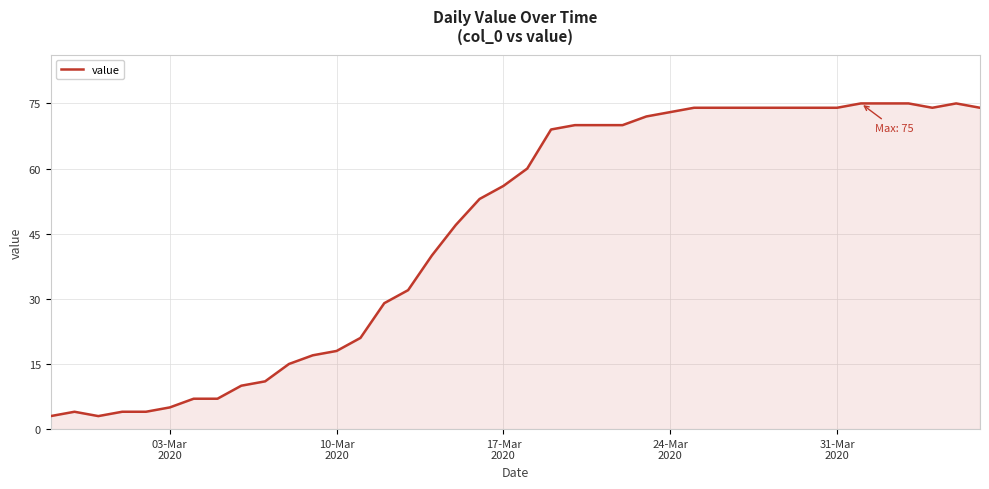

What is the greatest value displayed?

75